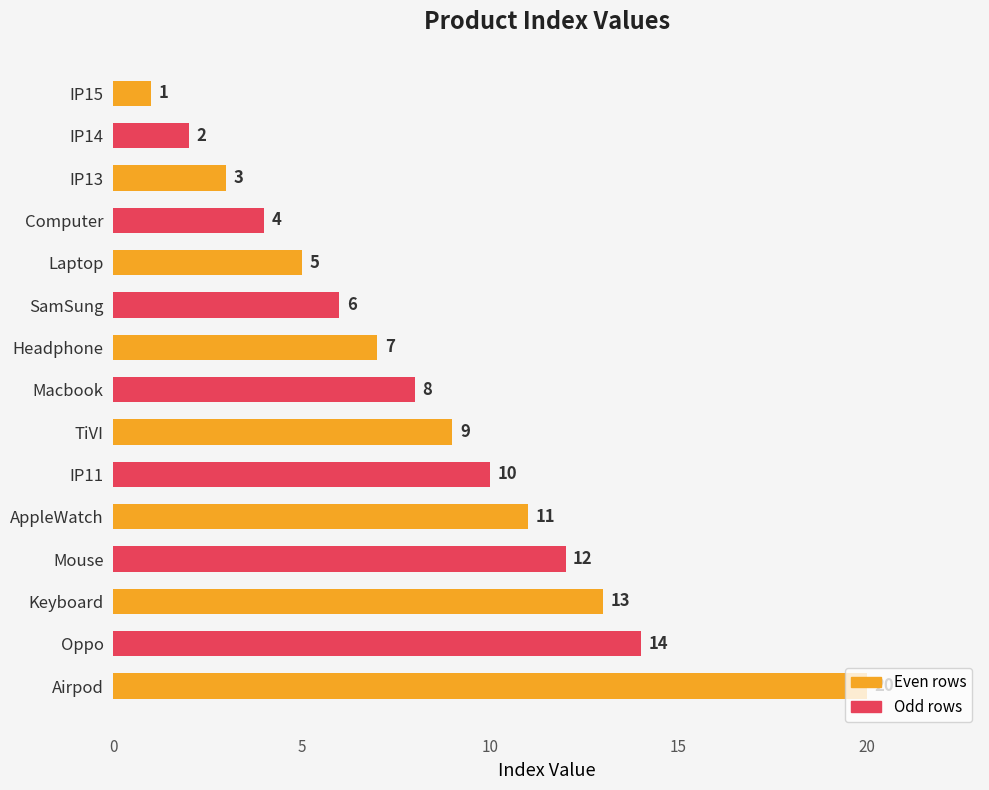

How many bars are there in total?

15